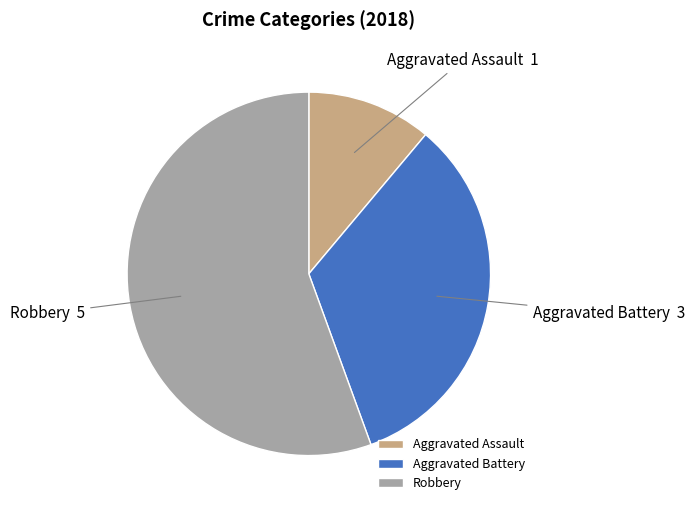

Do Robbery and Aggravated Battery together represent more than half of the pie?

Yes